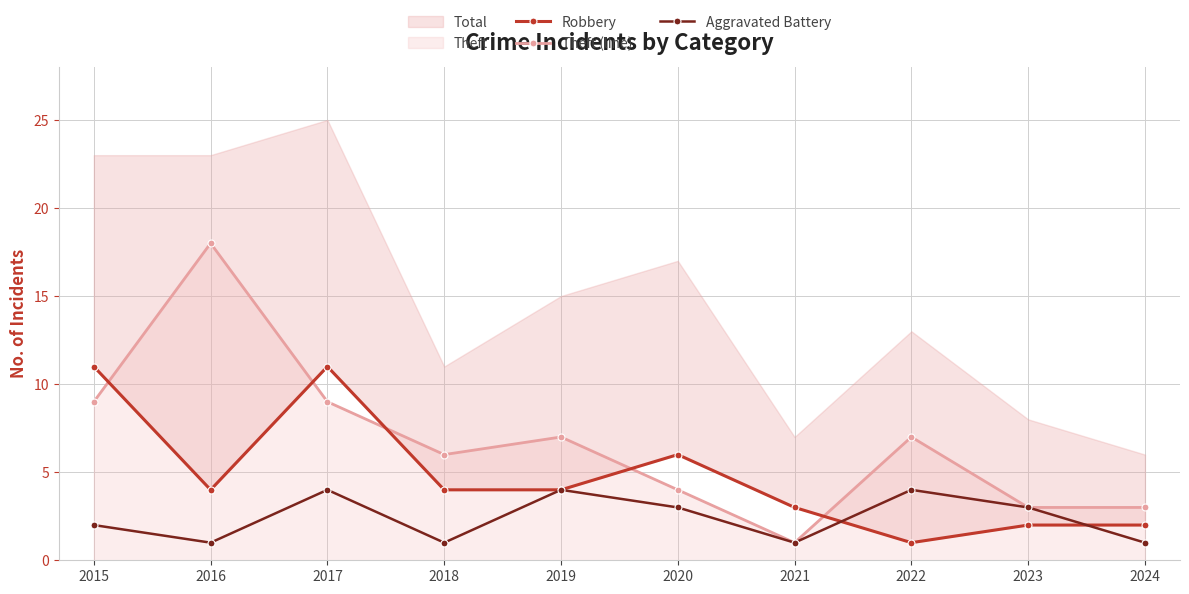

What is the value of the Theft (line) point at the 5th from the left?

7